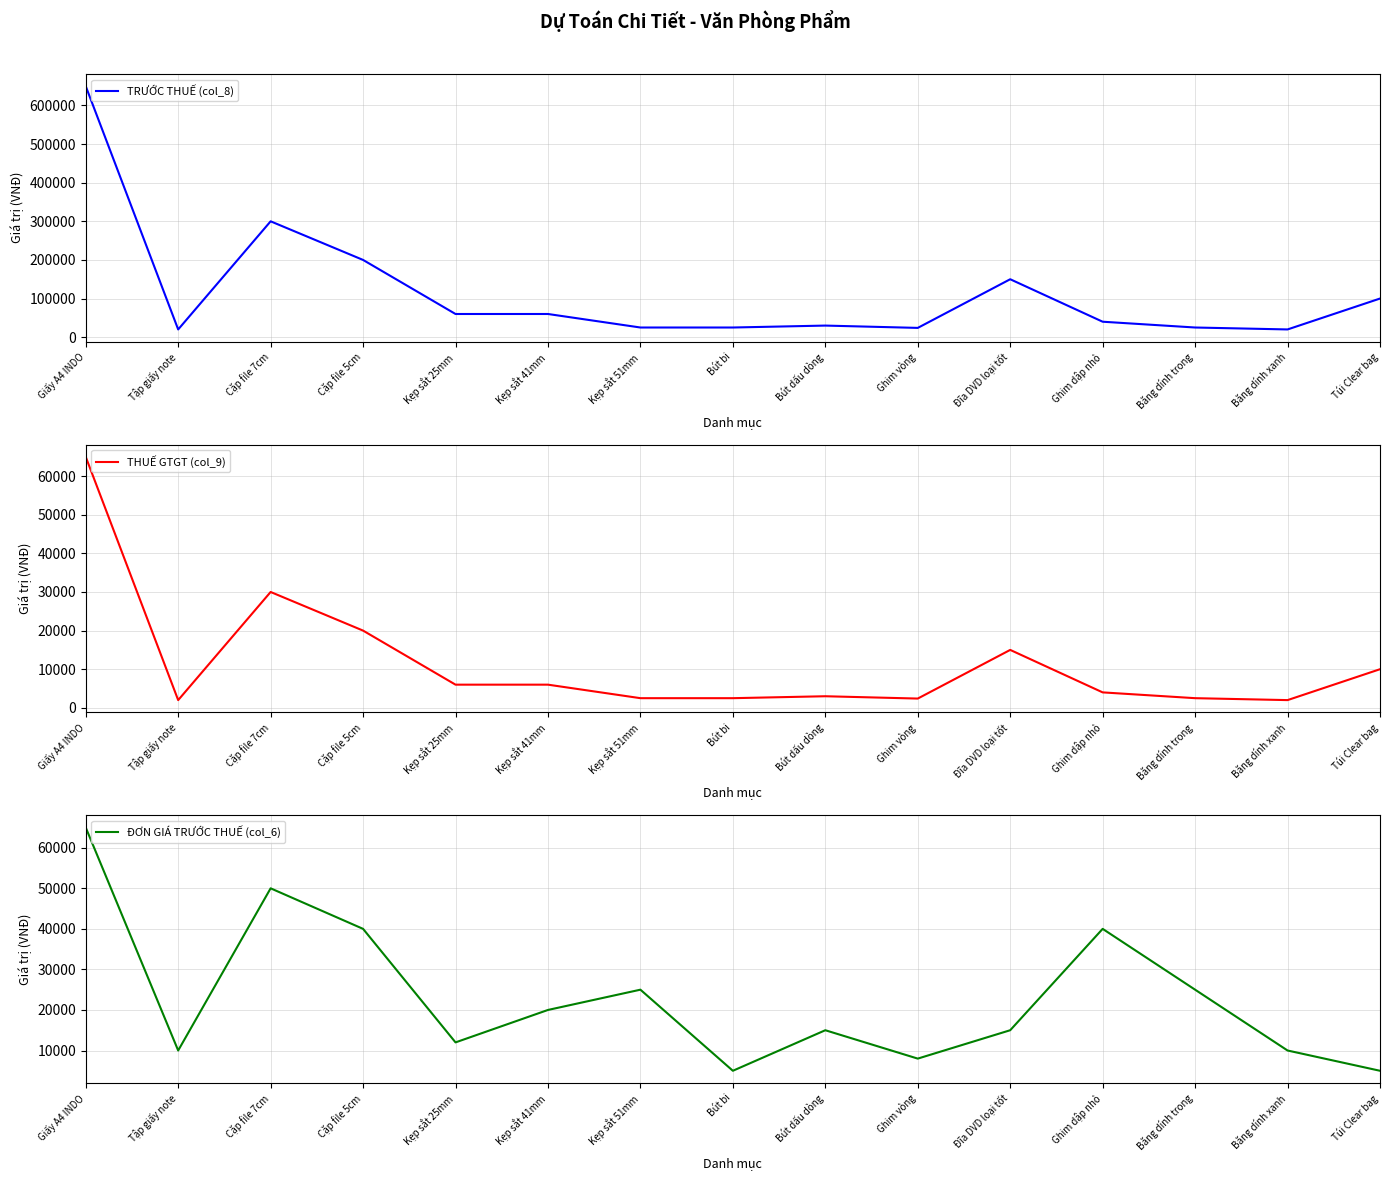

Reading left to right, extract all data points from this chart.

TRƯỚC THUẾ (col_8): Giấy A4 INDO=650000	Tập giấy note=20000	Cặp file 7cm=300000	Cặp file 5cm=200000	Kẹp sắt 25mm=60000	Kẹp sắt 41mm=60000	Kẹp sắt 51mm=25000	Bút bi=25000	Bút dấu dòng=30000	Ghim vòng=24000	Đĩa DVD loại tốt=150000	Ghim dập nhỏ=40000	Băng dính trong=25000	Băng dính xanh=20000	Túi Clear bag=100000
THUẾ GTGT (col_9): Giấy A4 INDO=65000	Tập giấy note=2000	Cặp file 7cm=30000	Cặp file 5cm=20000	Kẹp sắt 25mm=6000	Kẹp sắt 41mm=6000	Kẹp sắt 51mm=2500	Bút bi=2500	Bút dấu dòng=3000	Ghim vòng=2400	Đĩa DVD loại tốt=15000	Ghim dập nhỏ=4000	Băng dính trong=2500	Băng dính xanh=2000	Túi Clear bag=10000
ĐƠN GIÁ TRƯỚC THUẾ (col_6): Giấy A4 INDO=65000	Tập giấy note=10000	Cặp file 7cm=50000	Cặp file 5cm=40000	Kẹp sắt 25mm=12000	Kẹp sắt 41mm=20000	Kẹp sắt 51mm=25000	Bút bi=5000	Bút dấu dòng=15000	Ghim vòng=8000	Đĩa DVD loại tốt=15000	Ghim dập nhỏ=40000	Băng dính trong=25000	Băng dính xanh=10000	Túi Clear bag=5000